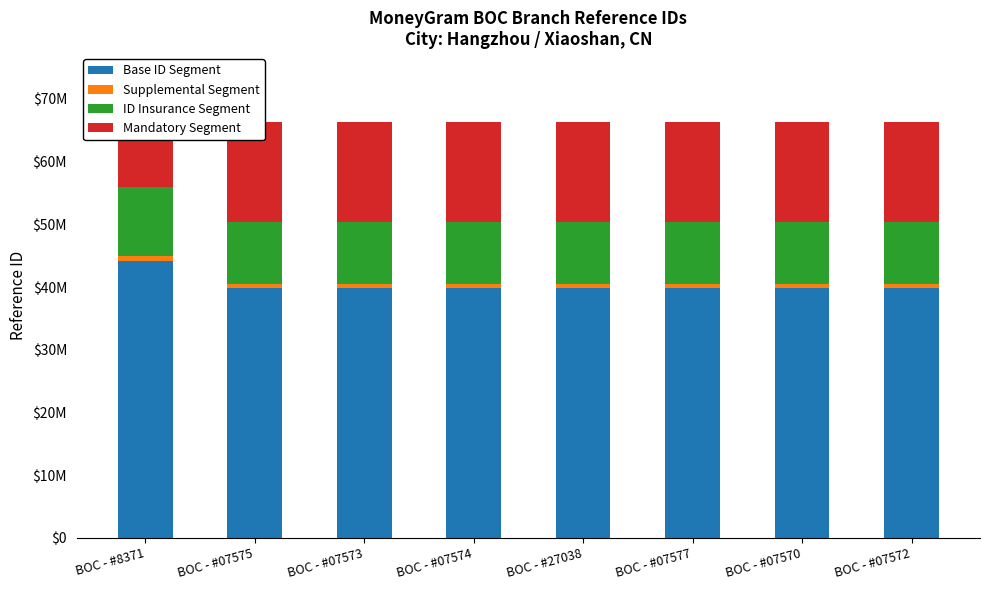

Rank the series at BOC - #07575 from lowest to highest value.

Supplemental Segment, ID Insurance Segment, Mandatory Segment, Base ID Segment